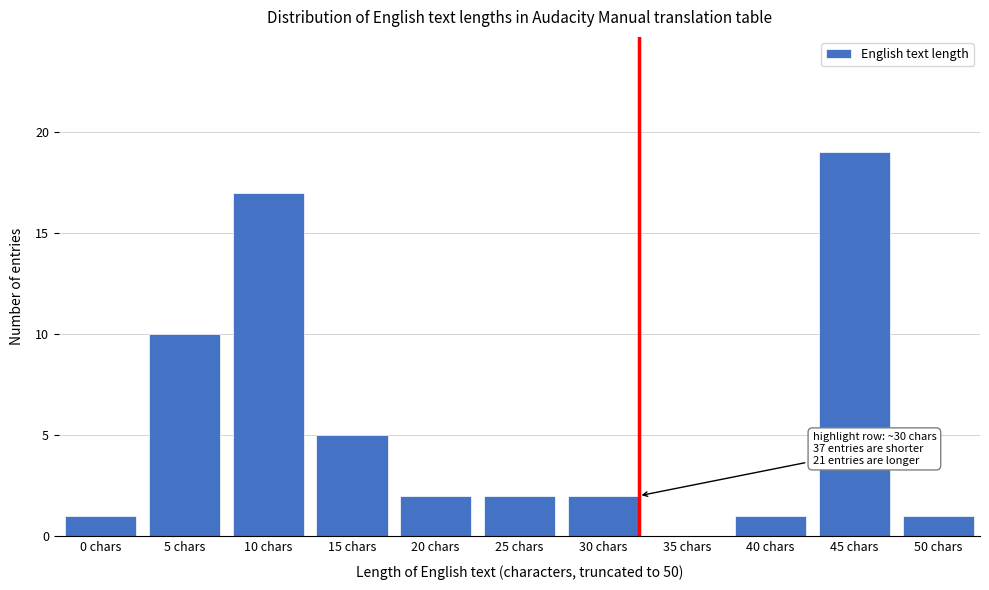

Reading left to right, extract all data points from this chart.

0 chars=1	5 chars=10	10 chars=17	15 chars=5	20 chars=2	25 chars=2	30 chars=2	35 chars=0	40 chars=1	45 chars=19	50 chars=1